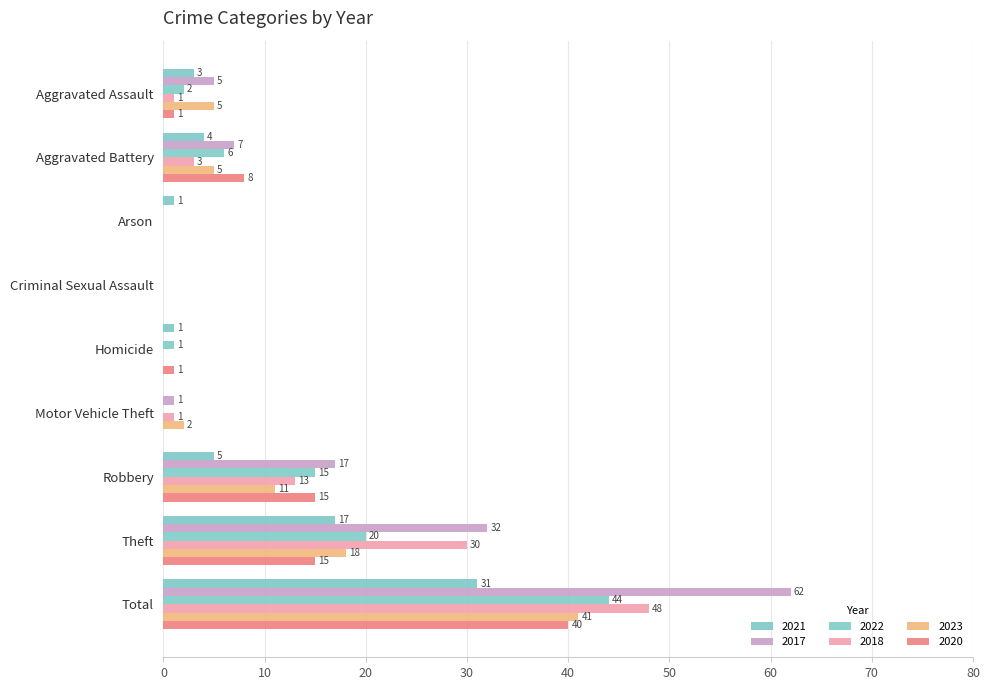

How many values in 2017 are above zero?

6